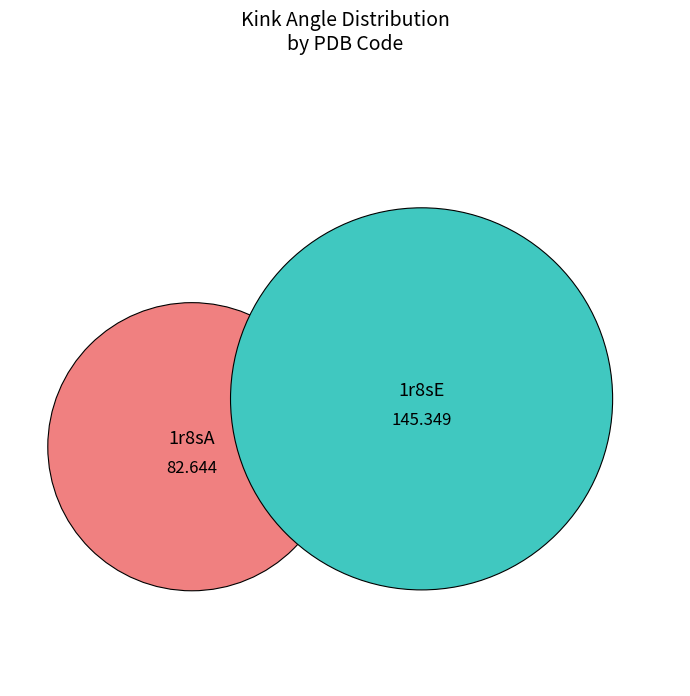

The 1r8sE slice represents 53% of the pie. True or false?

False